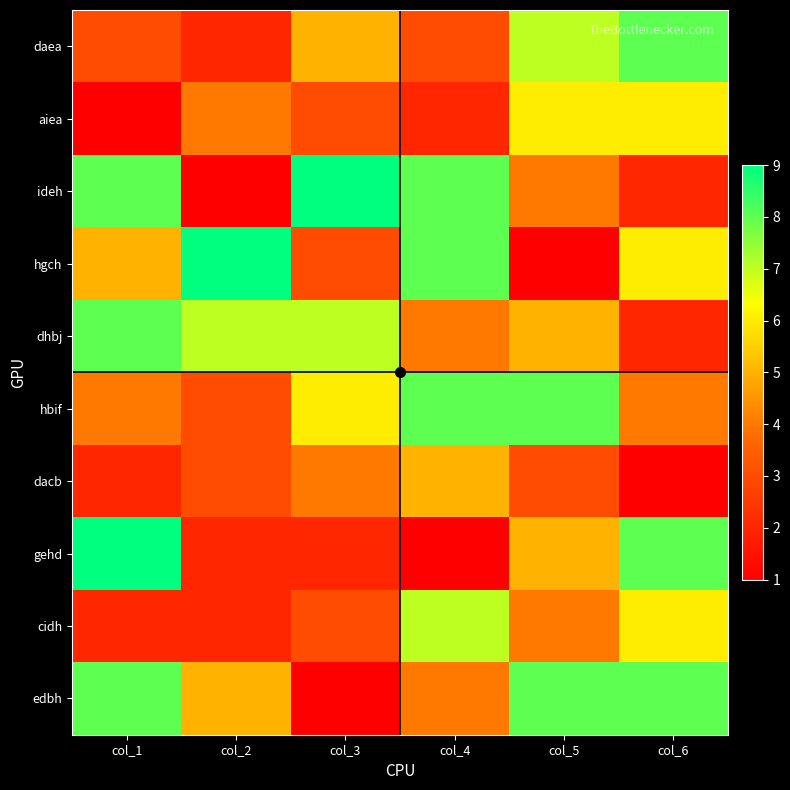

Which label corresponds to the largest value in the chart?

col_3